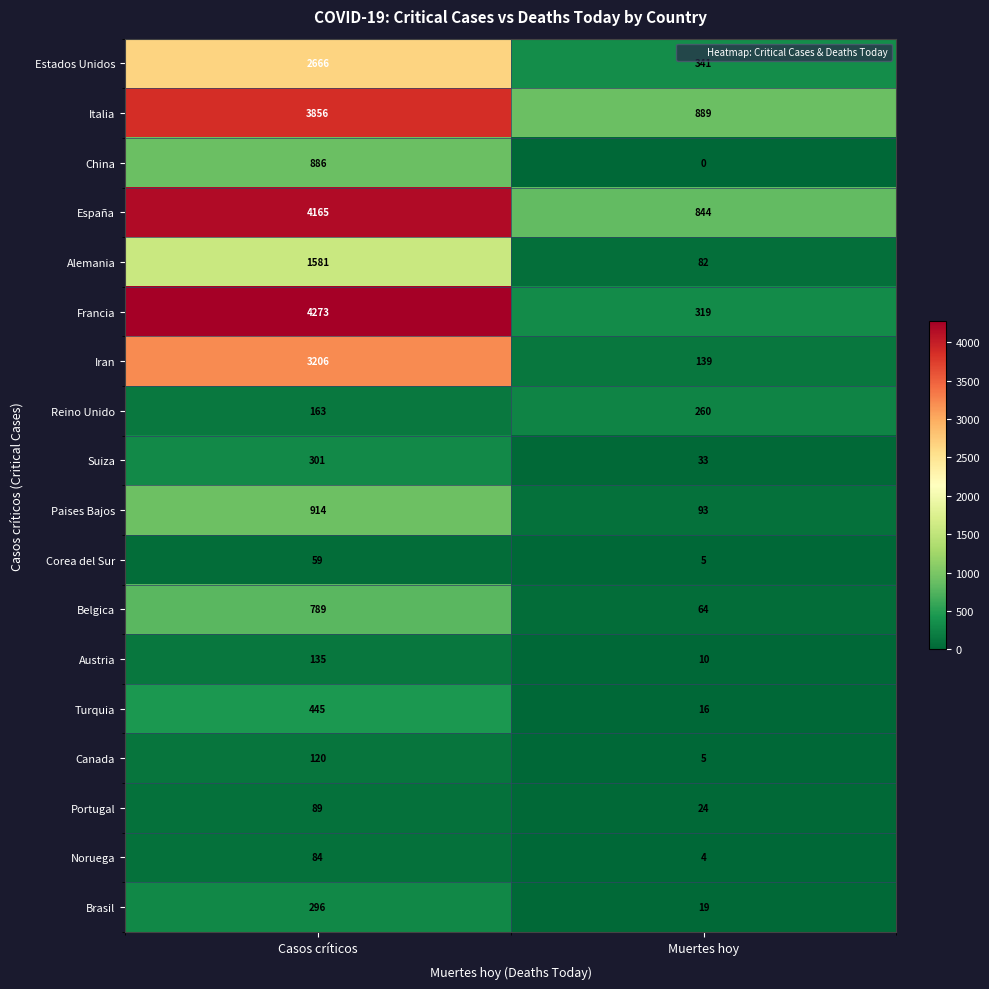

At which category does the chart reach its peak across all series?

Casos críticos